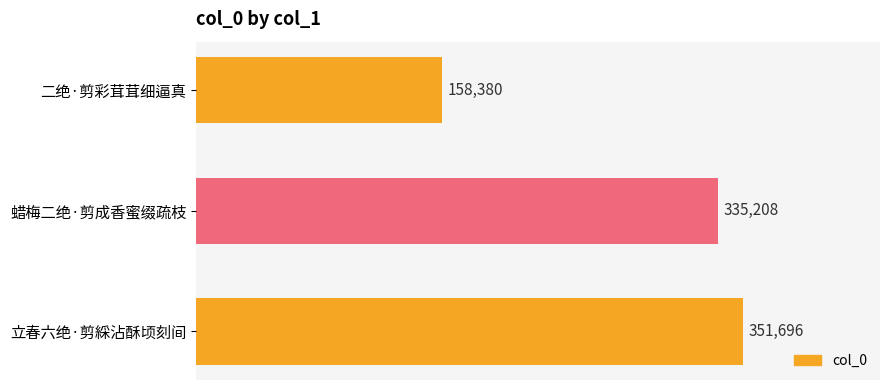

What is the minimum value shown in the chart?

158380